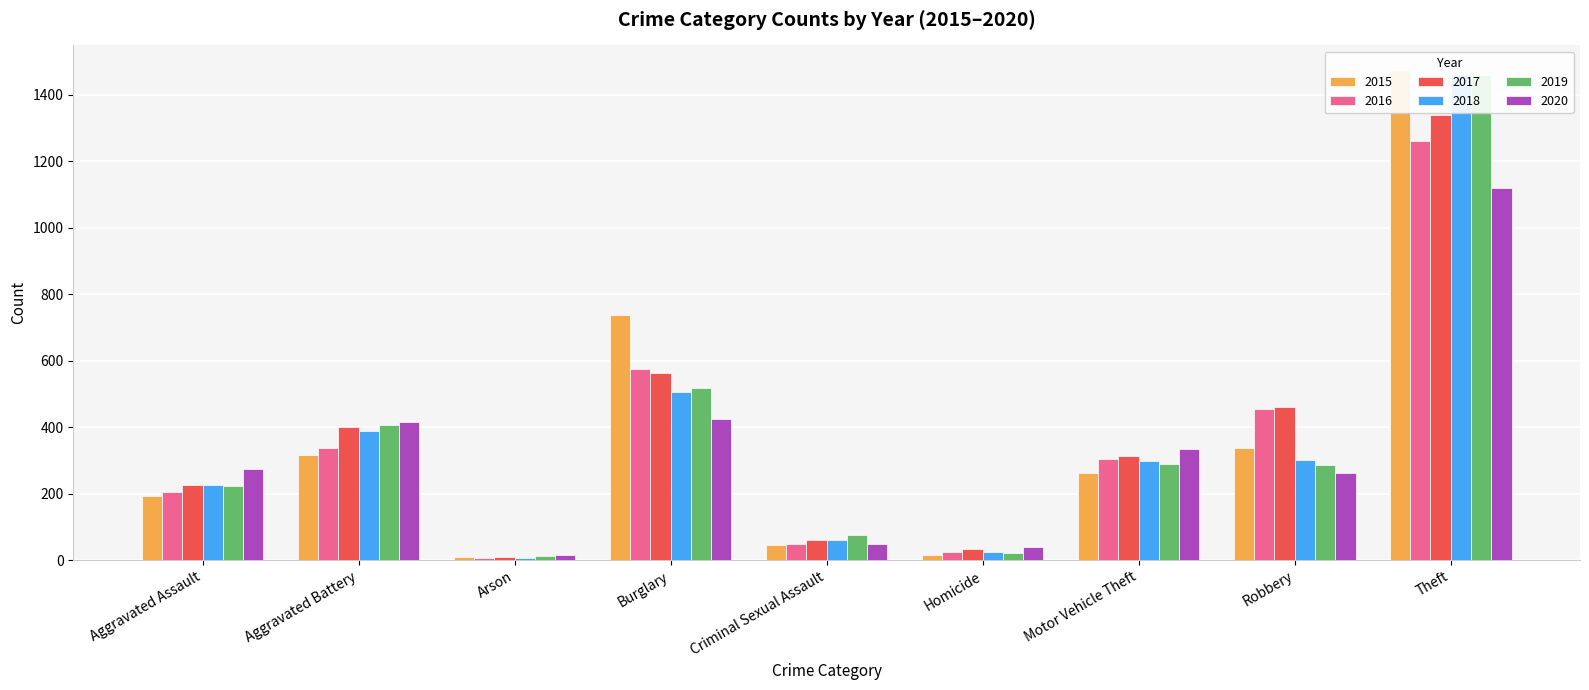

What is the sum of all 2016 values?

3218